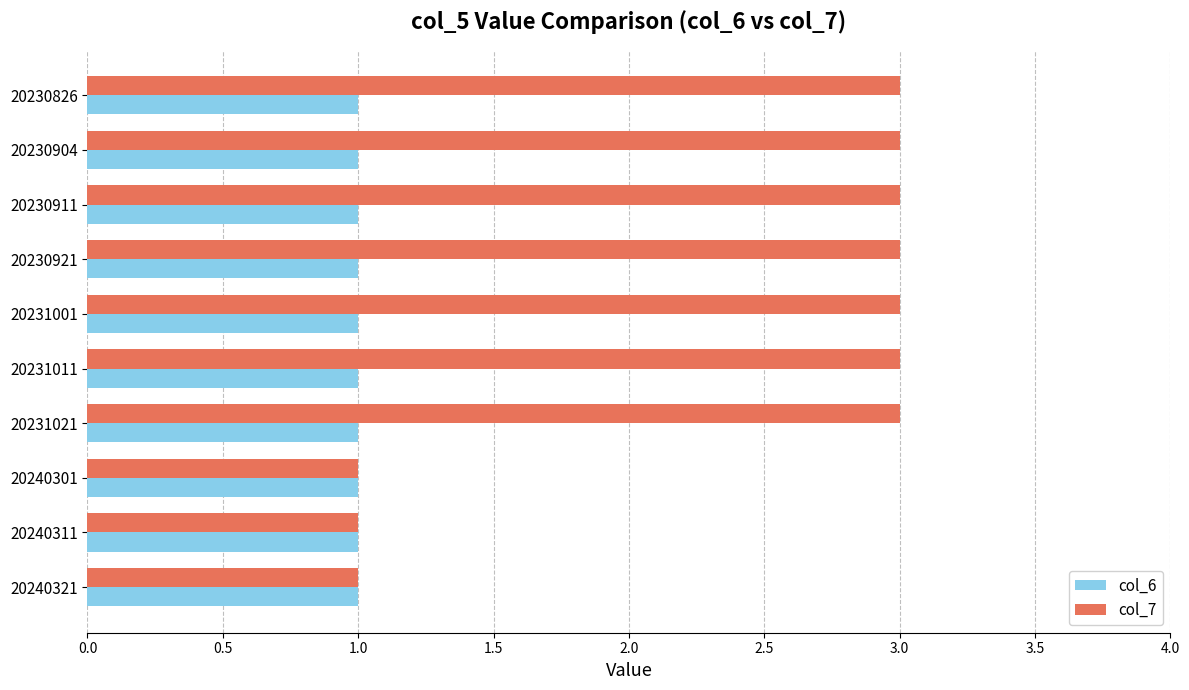

Which series has the widest spread of values?

col_7